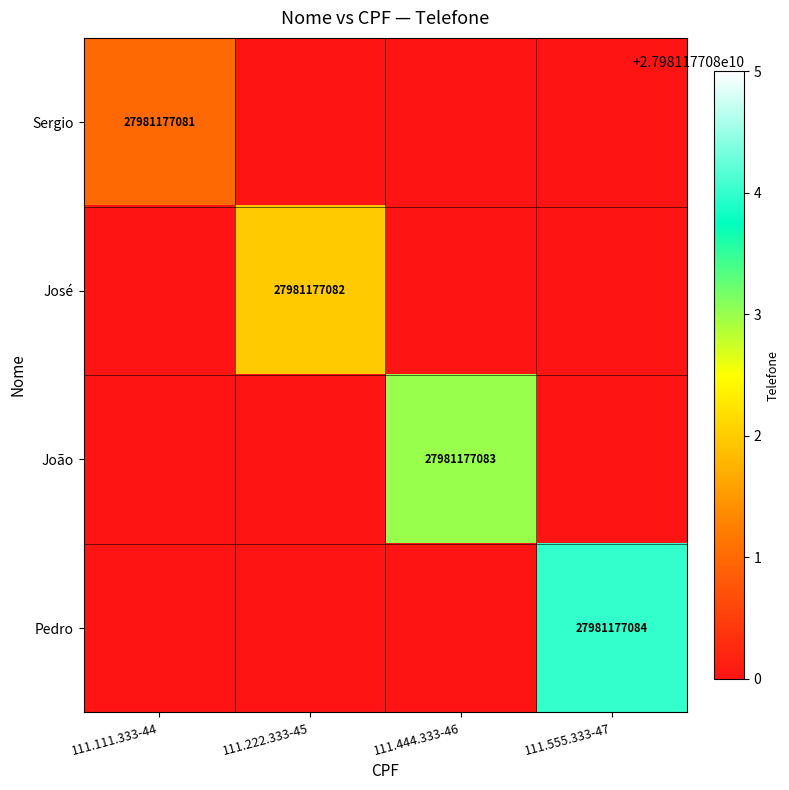

True or false: Pedro has a value of 27981177084 at 111.555.333-47.

True